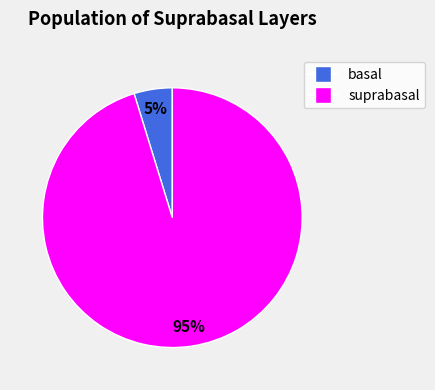

To the nearest percent, what is the average slice percentage?

50%